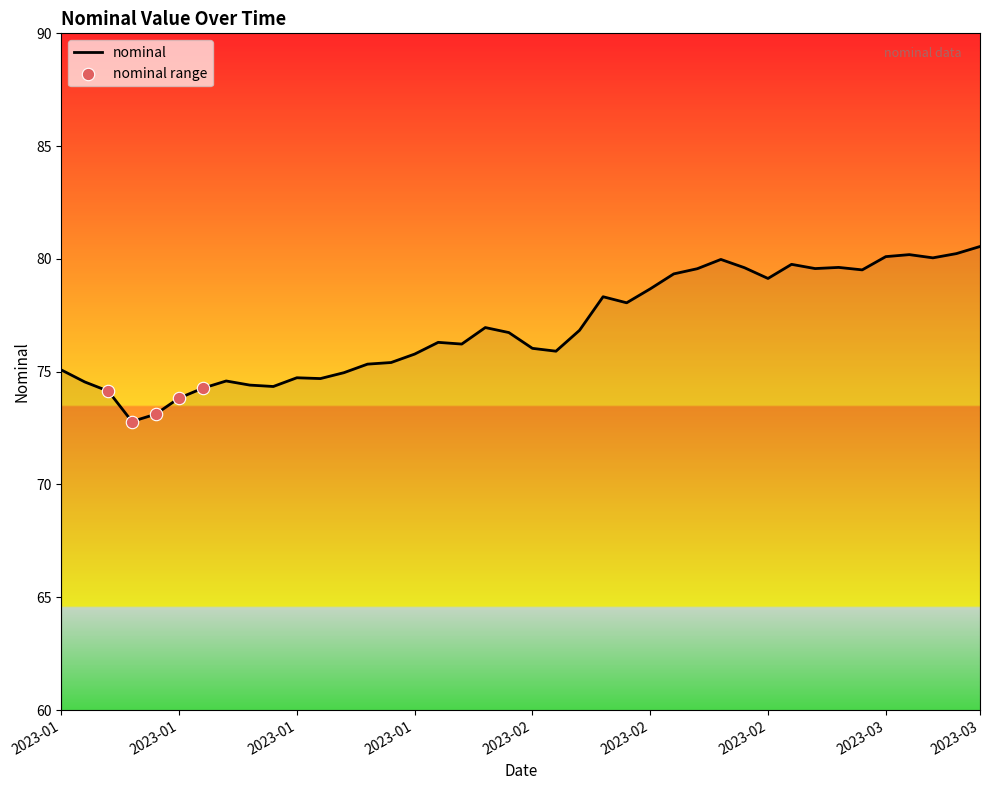

What is the difference between the maximum and minimum values?

7.8